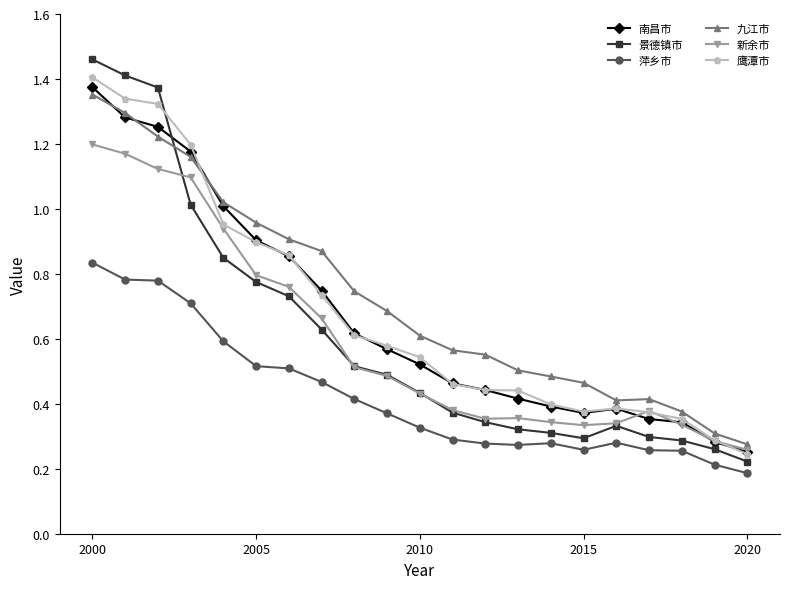

What is the sum of all 新余市 values?

12.5